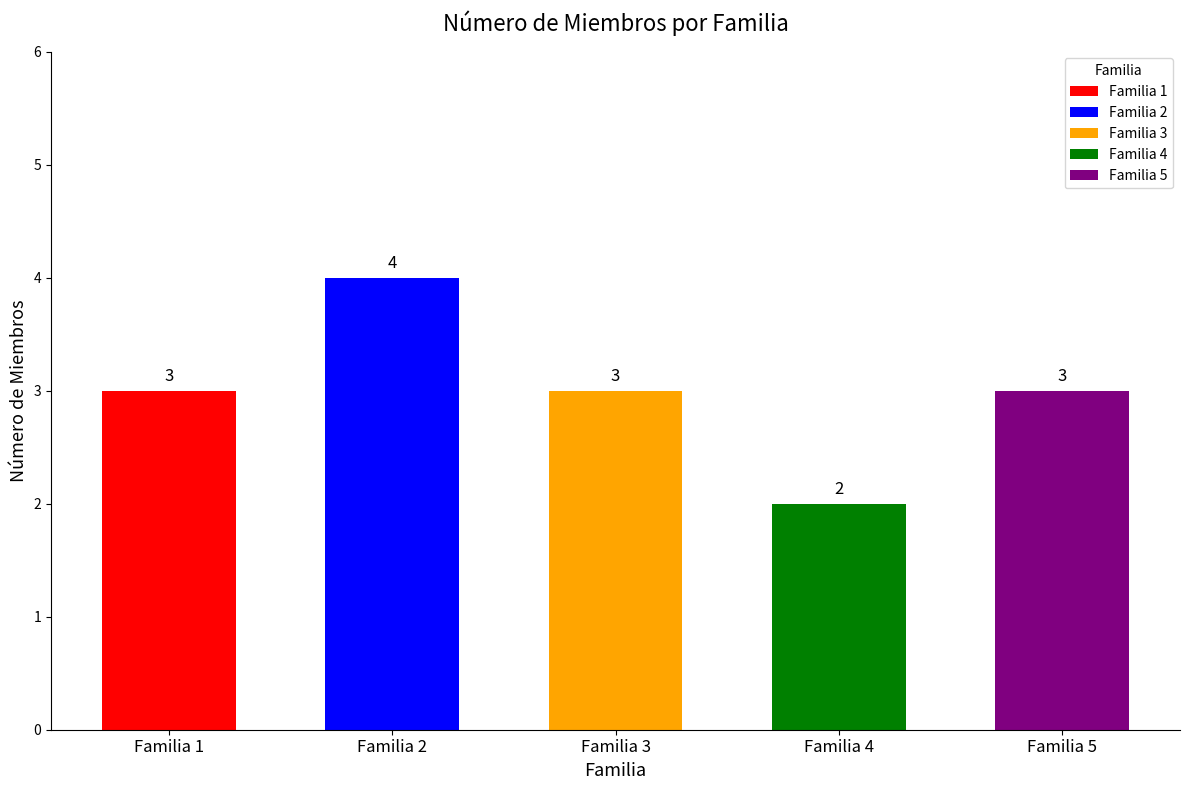

Approximately how many times larger is the value at Familia 5 compared to Familia 2?

0.8